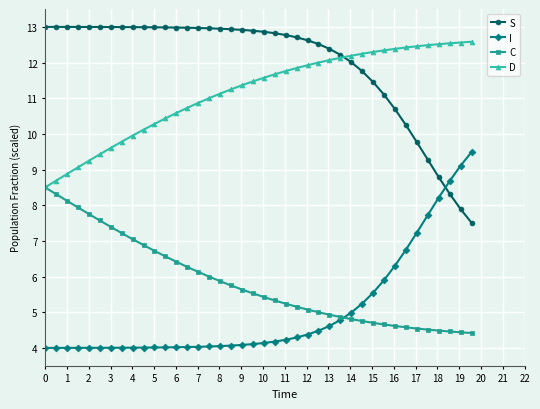

Does the chart have visible grid lines?

Yes